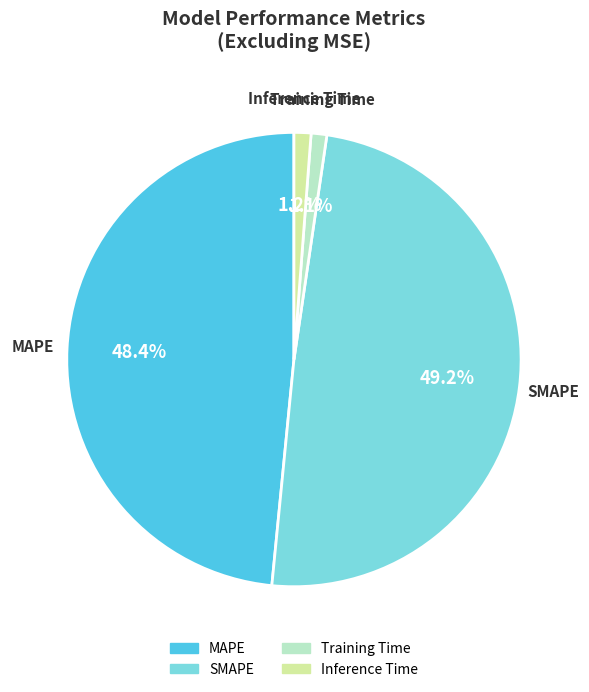

Is the sum of Training Time and SMAPE greater than half?

Yes